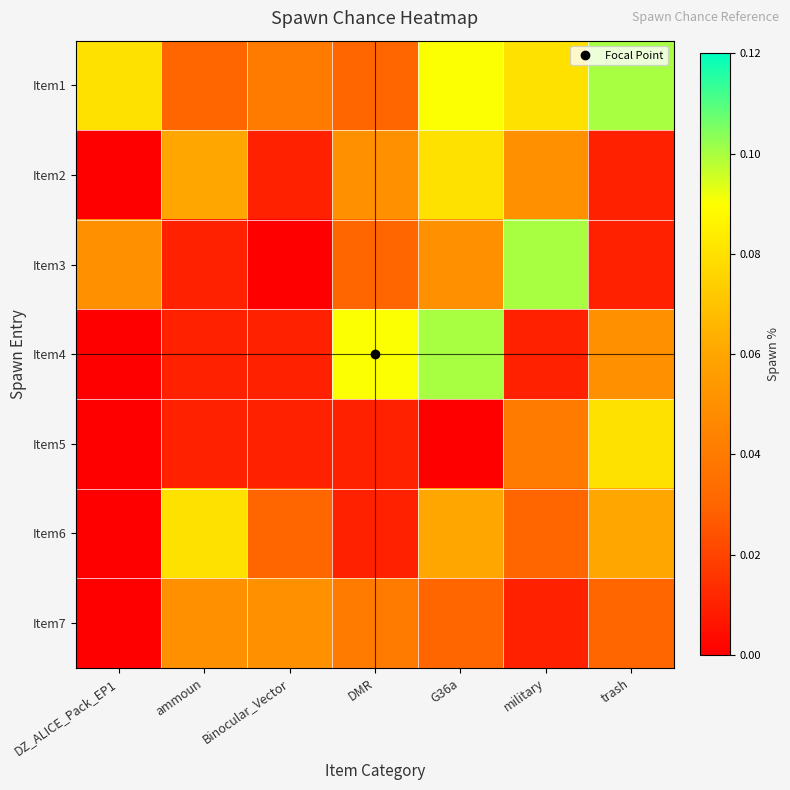

At which category does the chart reach its peak across all series?

trash